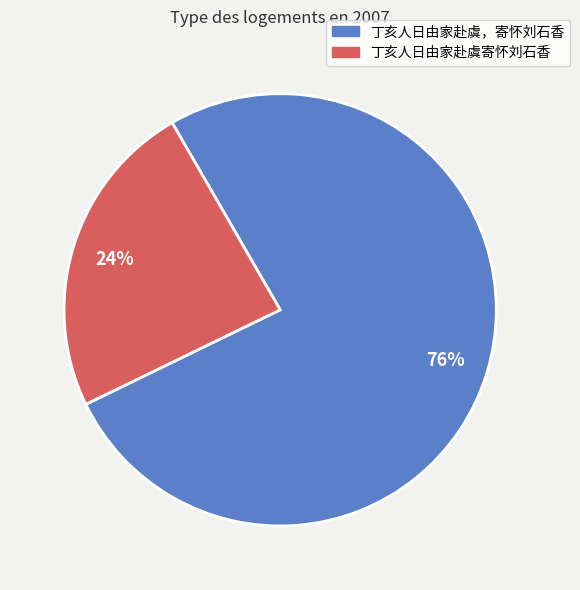

Which category has the biggest portion of the pie?

丁亥人日由家赴虞，寄怀刘石香